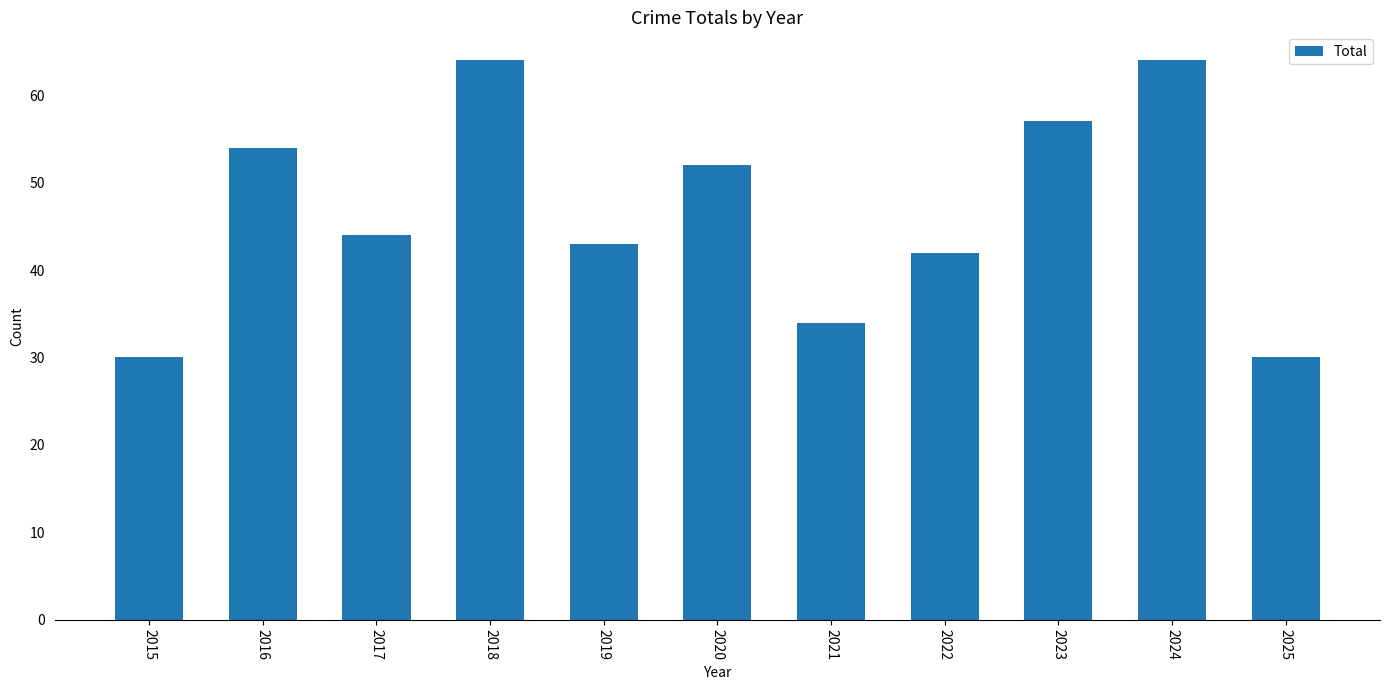

What is the smallest value displayed?

30